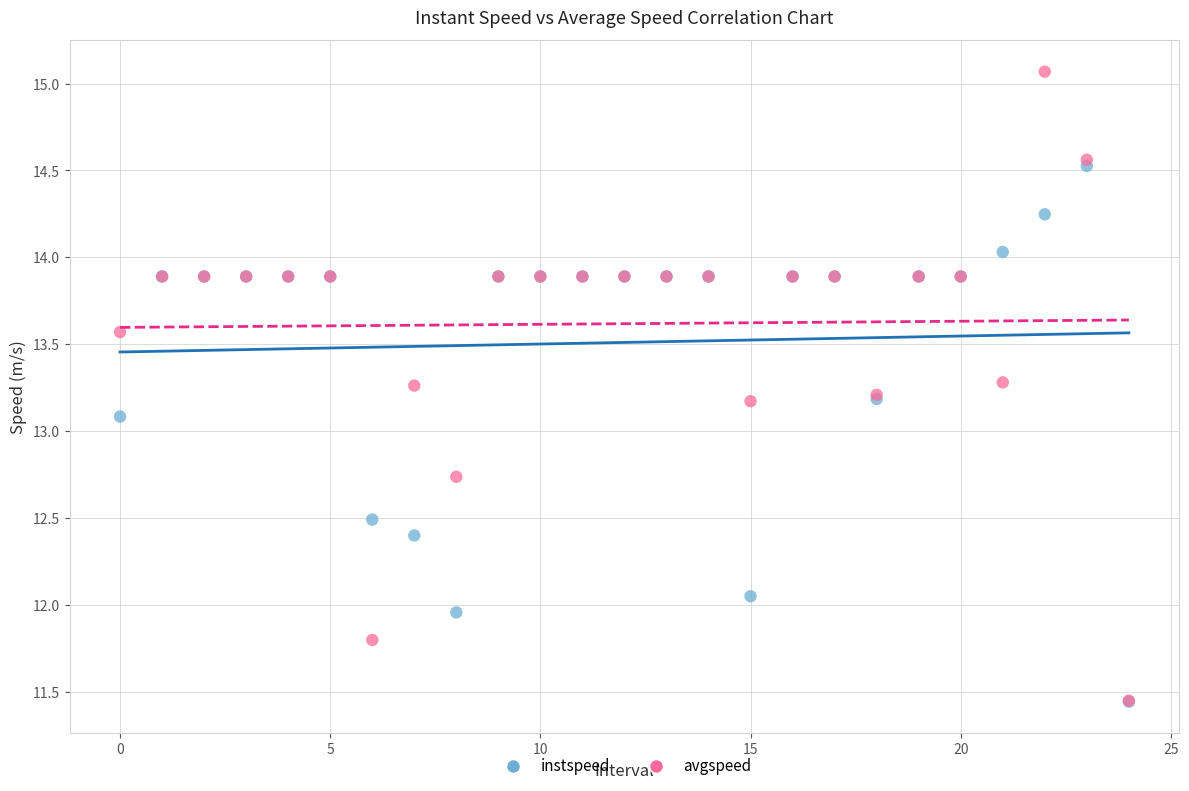

Across all series, what Y value is closest to 13?

13.1